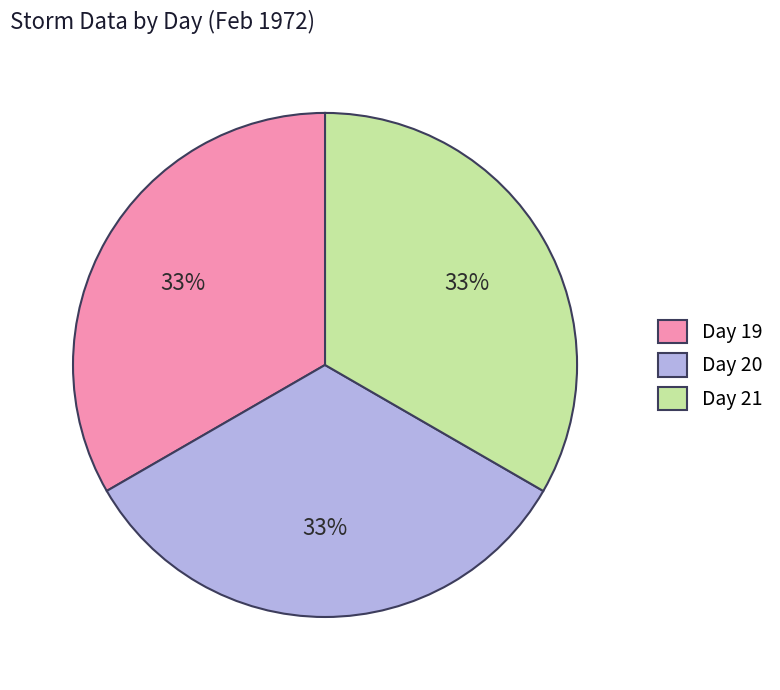

Is the sum of Day 21 and Day 19 greater than half?

Yes